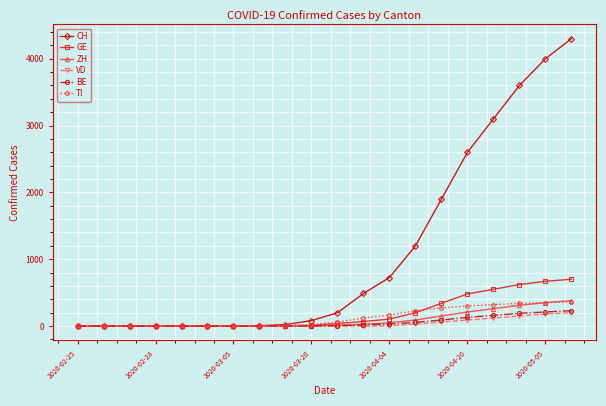

What is the value of the ZH point at the 17th from the left?

260